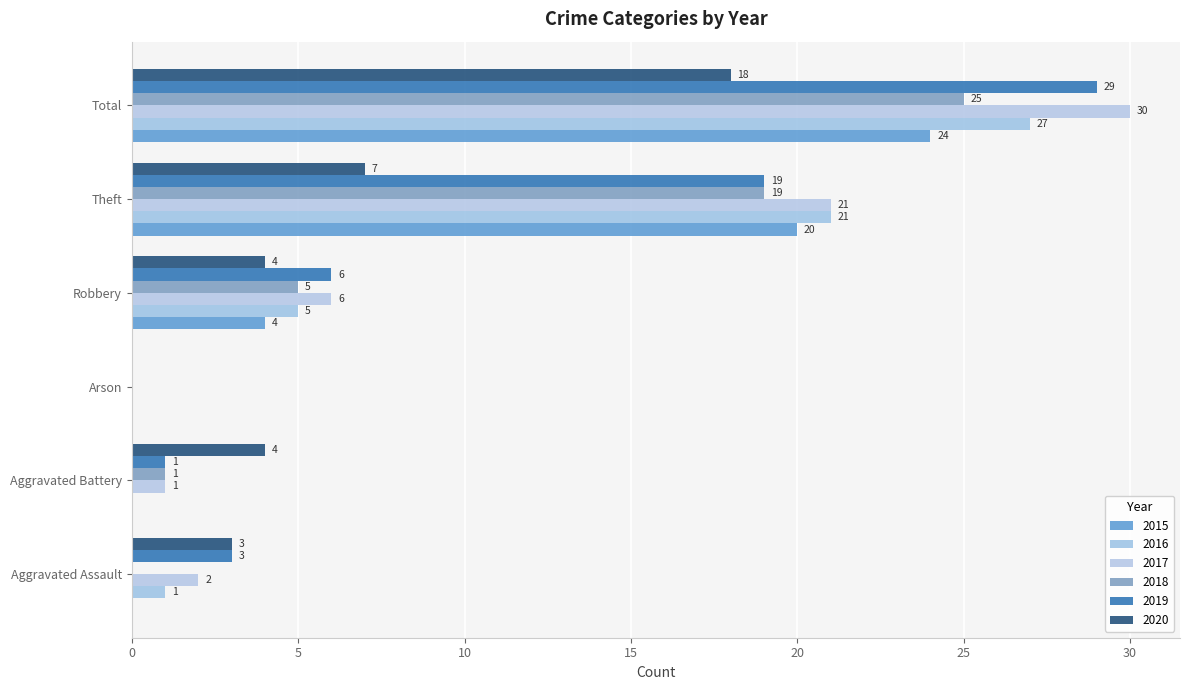

The 2020 series shows 3 at Theft. True or false?

False